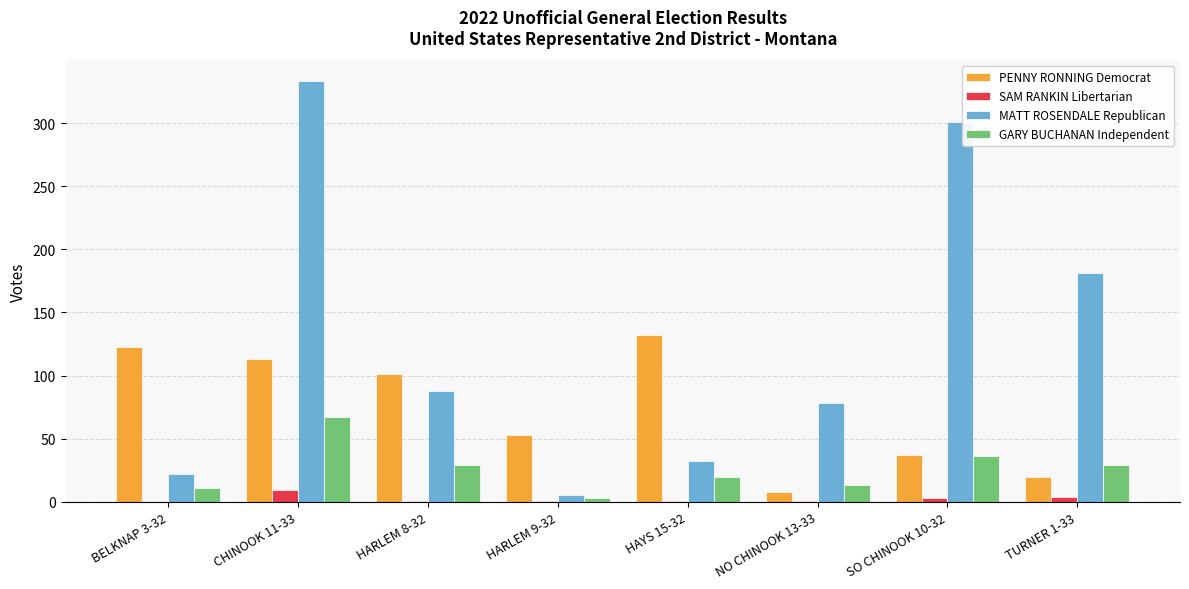

What is the sum of the PENNY RONNING Democrat values at CHINOOK 11-33 and NO CHINOOK 13-33?

121